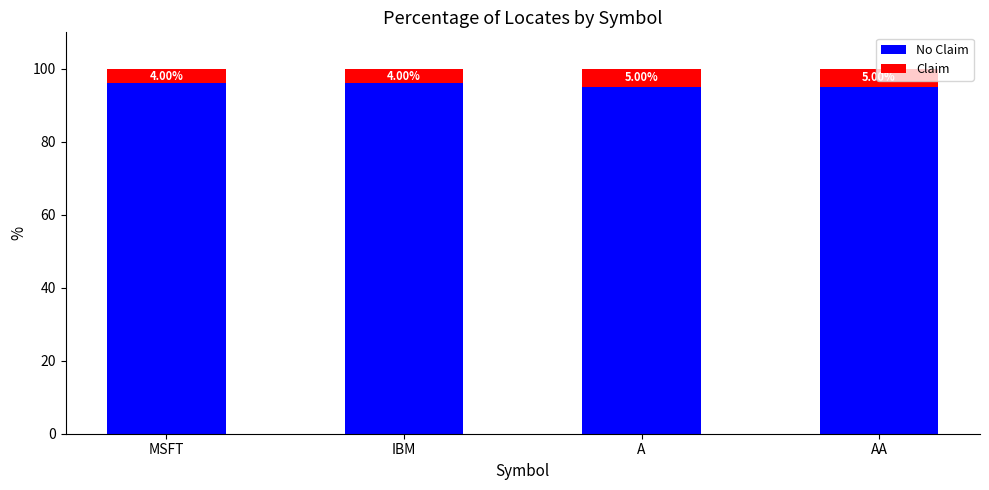

Does the chart contain stacked bars?

Yes